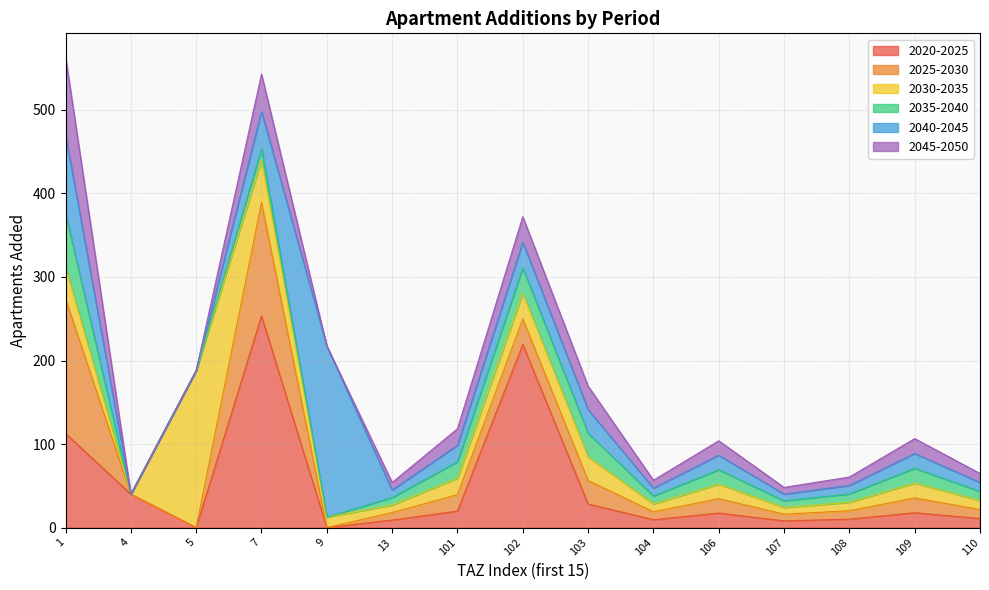

What is the total value across all series at 109?

106.5